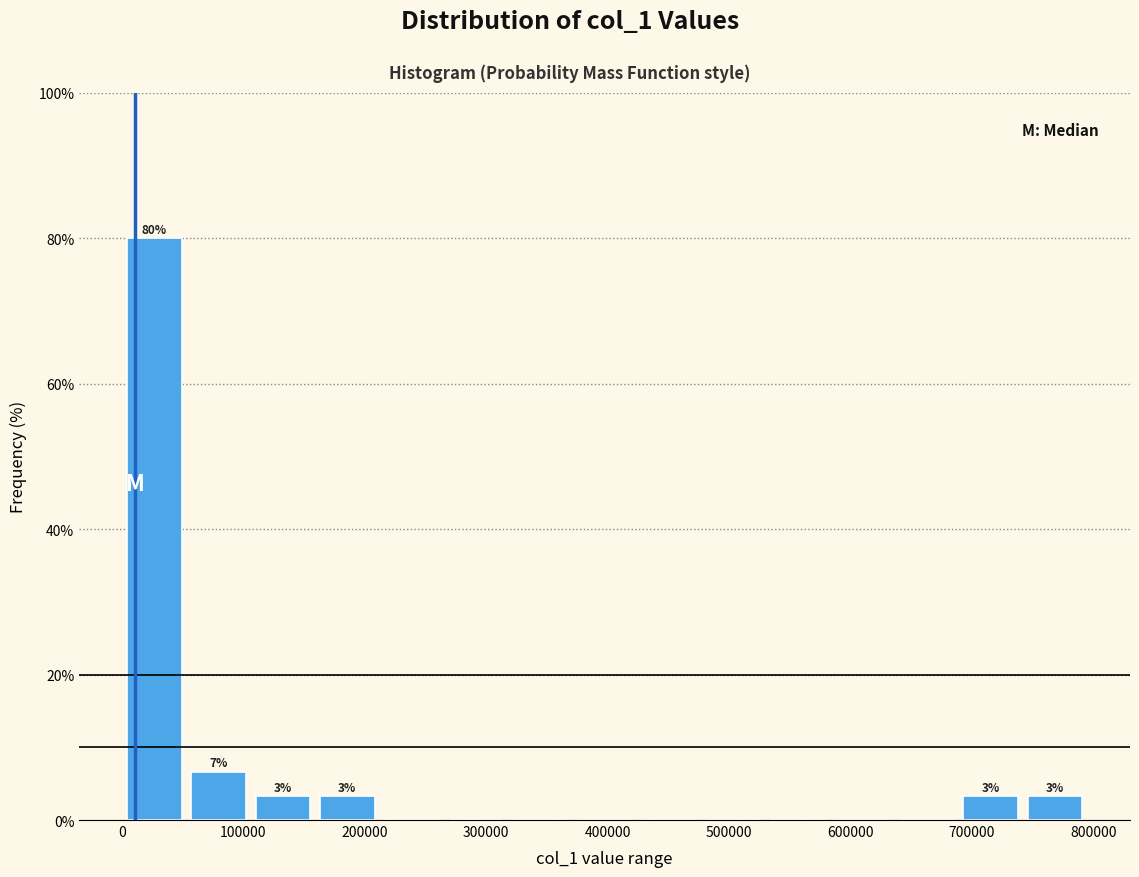

Over which range of the x-axis is the bar tallest?

0 to 50000